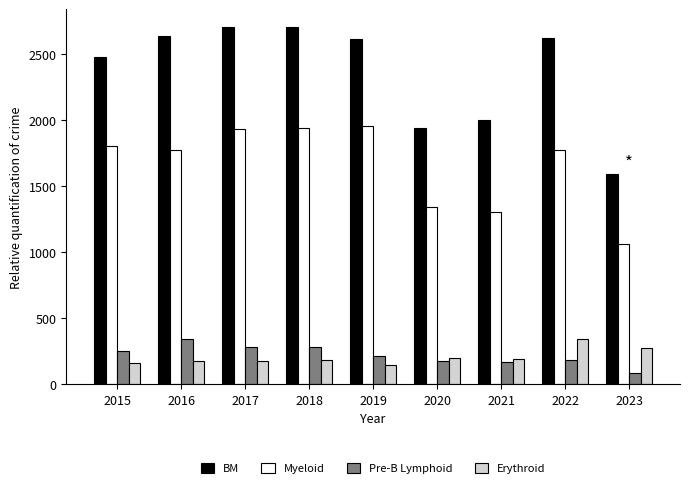

What is the minimum value shown in the chart?

85